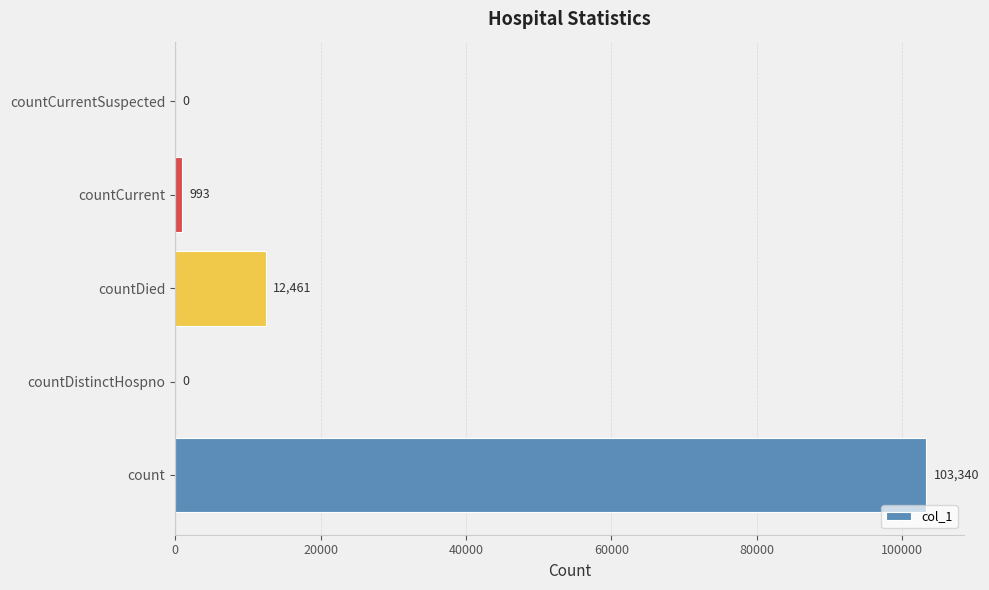

What is the average value?

23359